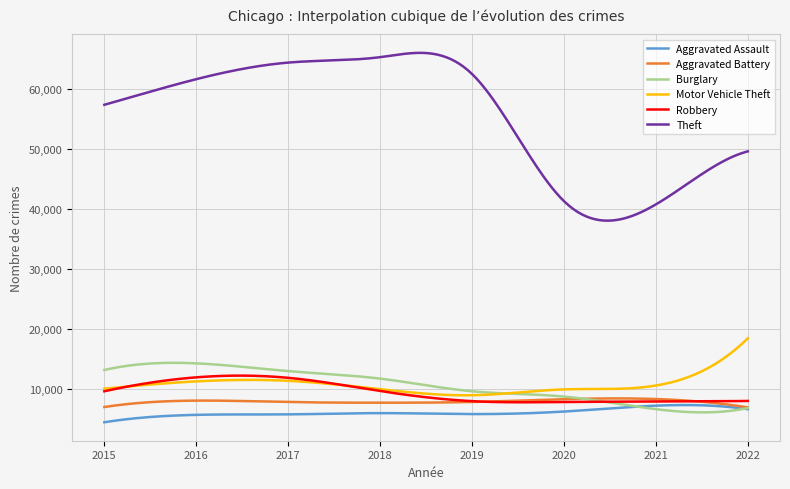

What is the greatest value displayed?

66000.6